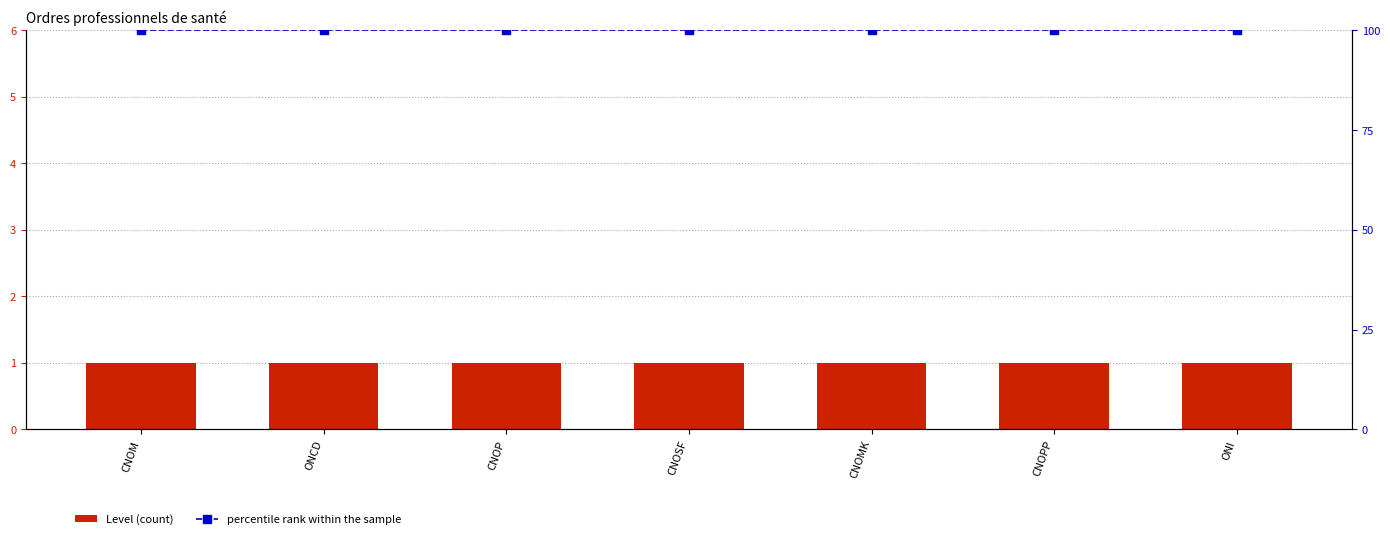

What is the difference between the highest and lowest values at ONCD?

99